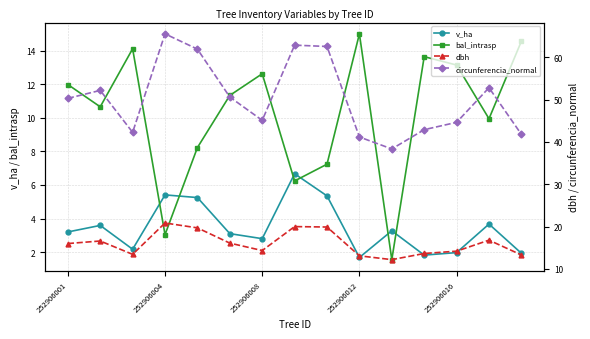

Which series has the largest total across all categories?

circunferencia_normal